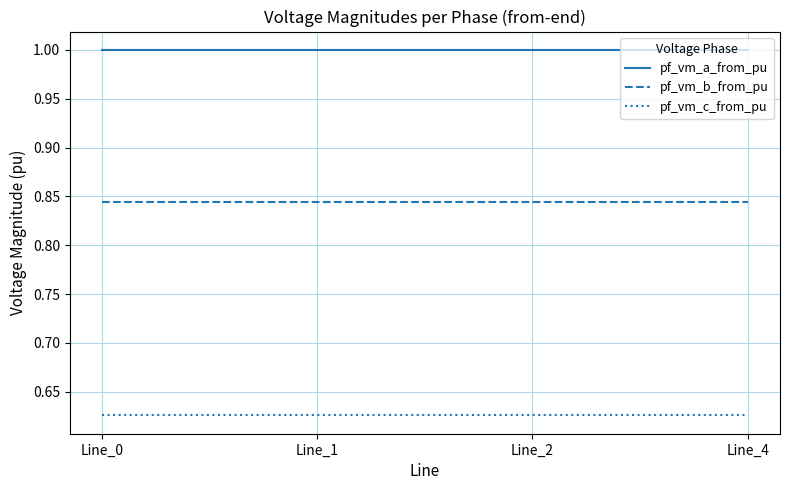

True or false: pf_vm_a_from_pu and pf_vm_b_from_pu intersect in this chart.

False